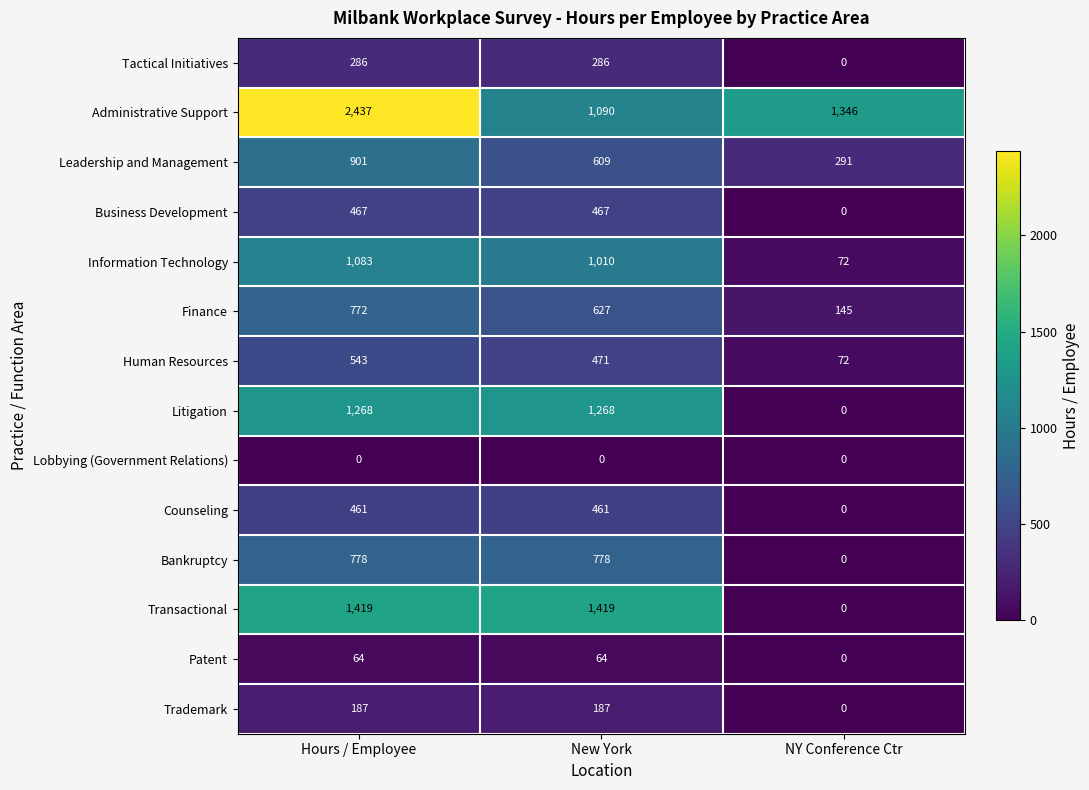

How many Tactical Initiatives values are between 0 and 286?

3